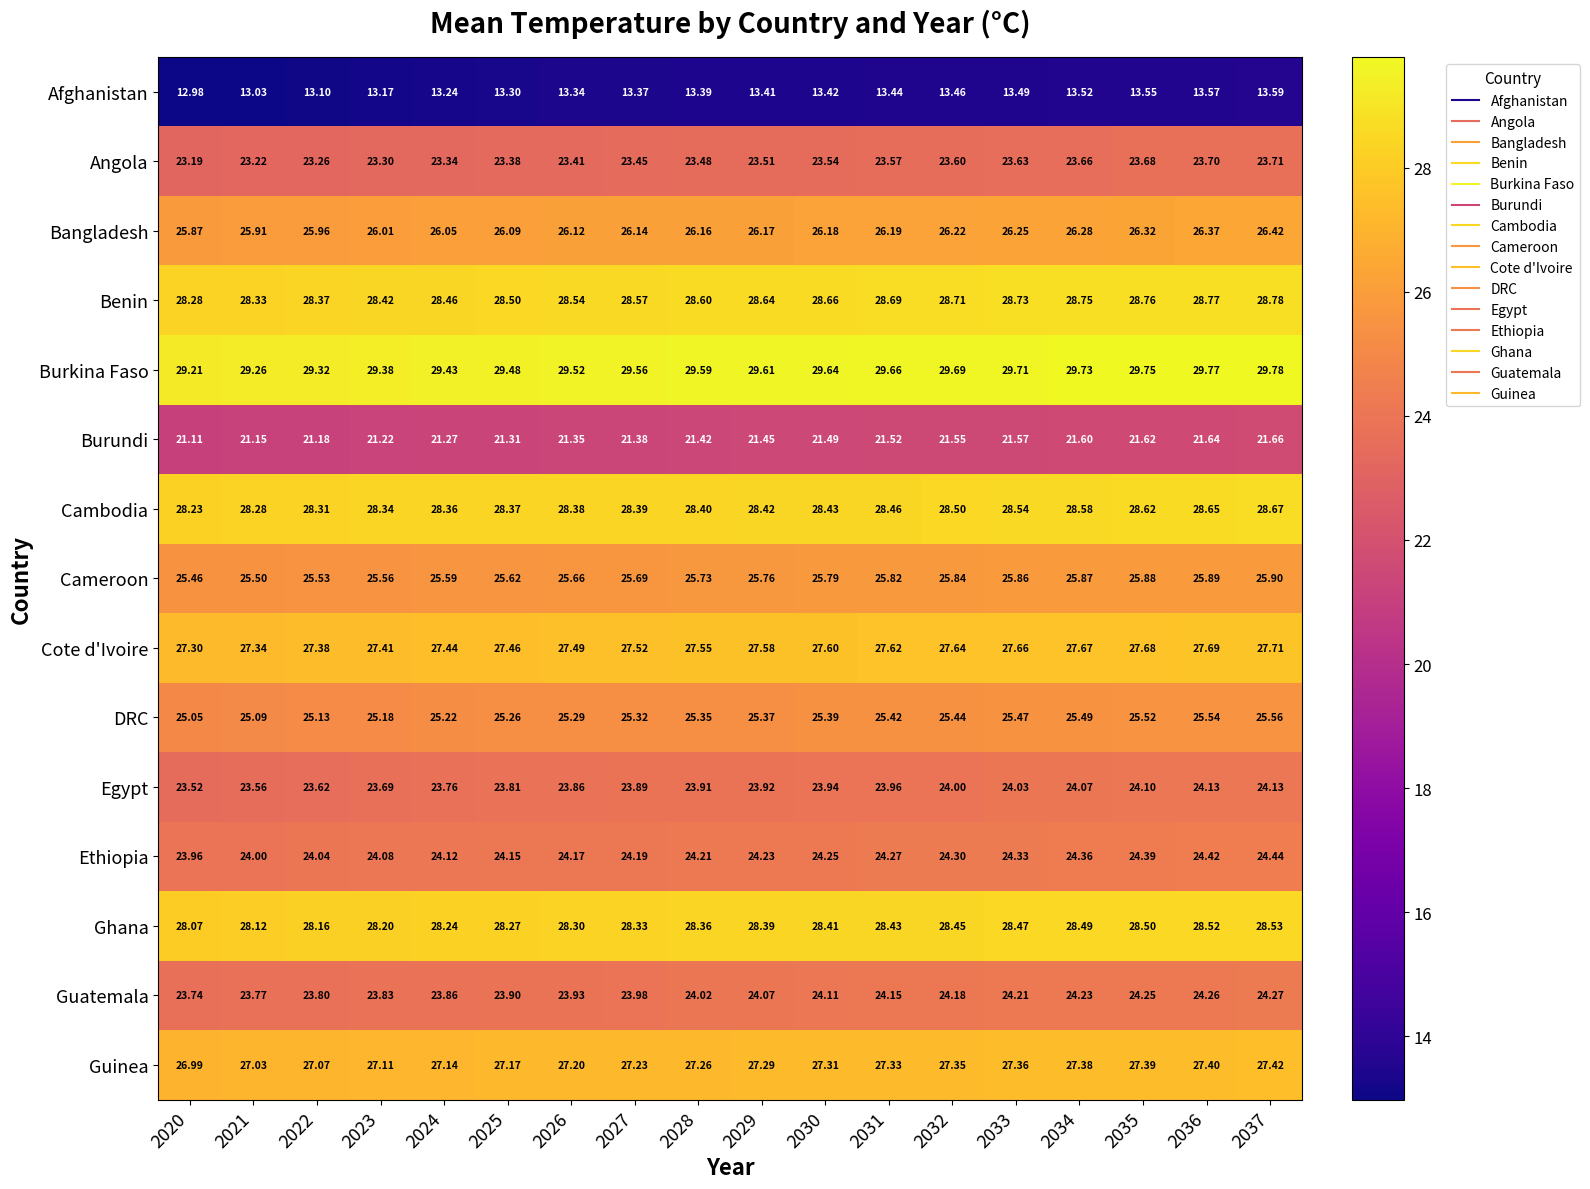

At which category does the chart reach its minimum across all series?

2020